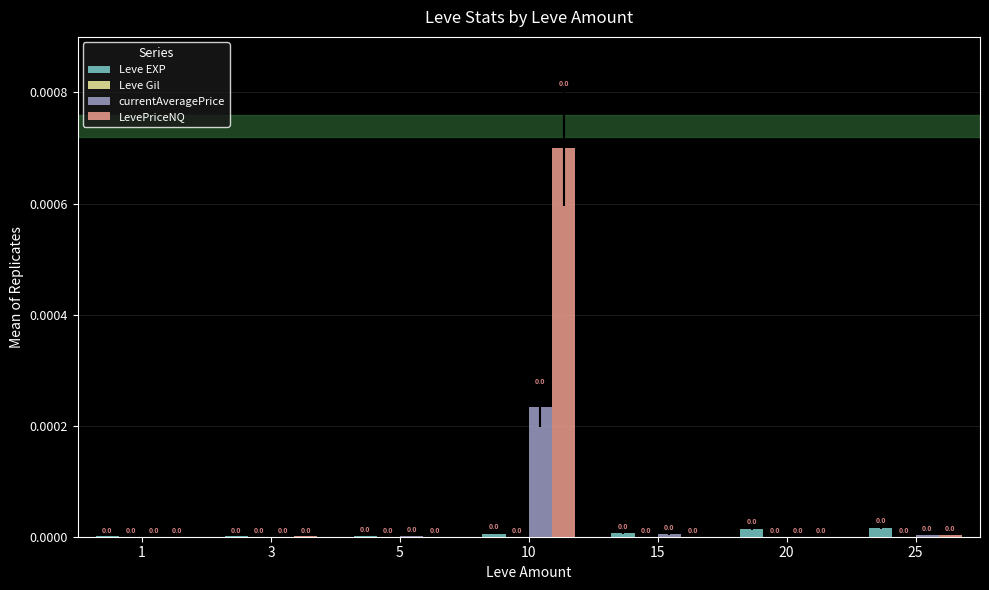

True or false: Leve EXP has a value of 0.0 at 5.

True